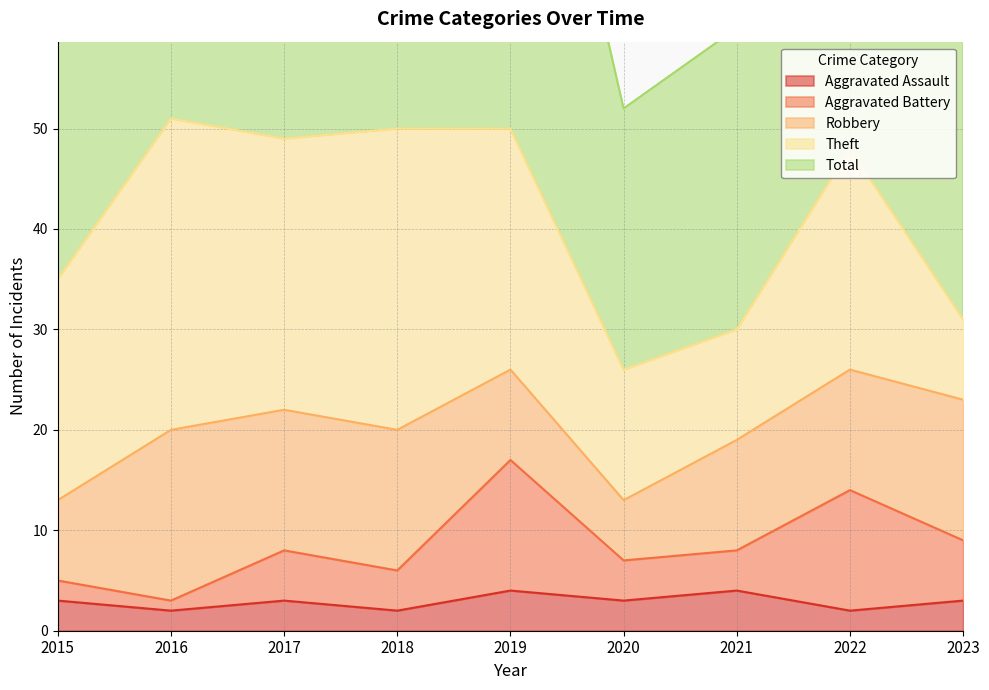

Between 2020 and 2016, which is larger?

2020